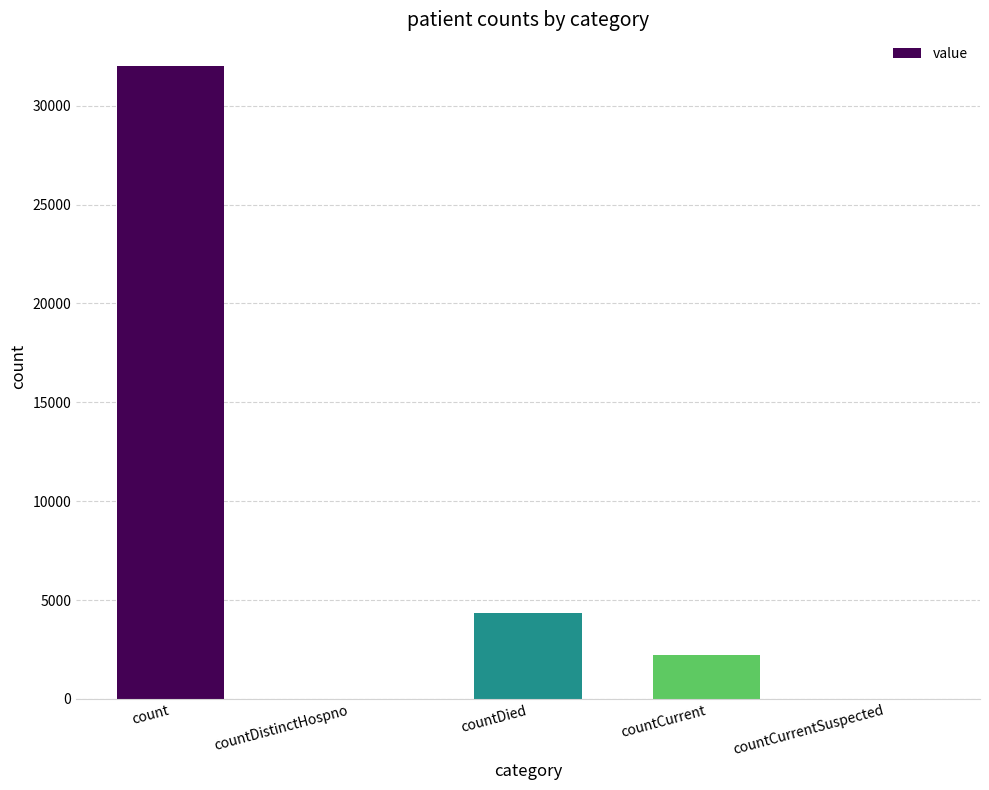

Reading left to right, transcribe all the data shown in this chart.

count=32015	countDistinctHospno=0	countDied=4331	countCurrent=2214	countCurrentSuspected=0